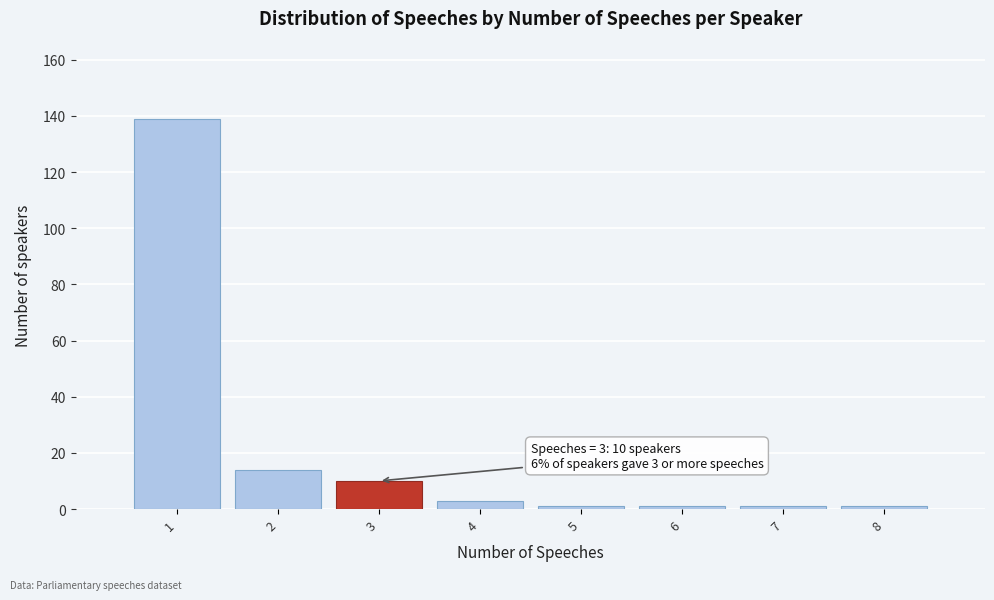

Which range on the x-axis has the tallest bar?

0.5 to 1.5